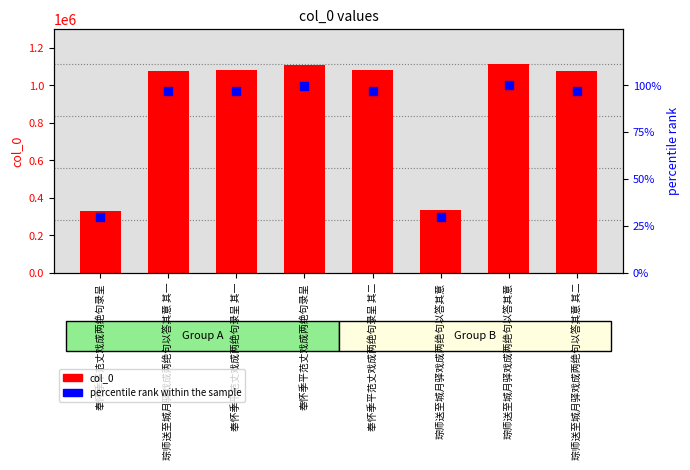

Which series reaches the maximum Y coordinate?

col_0